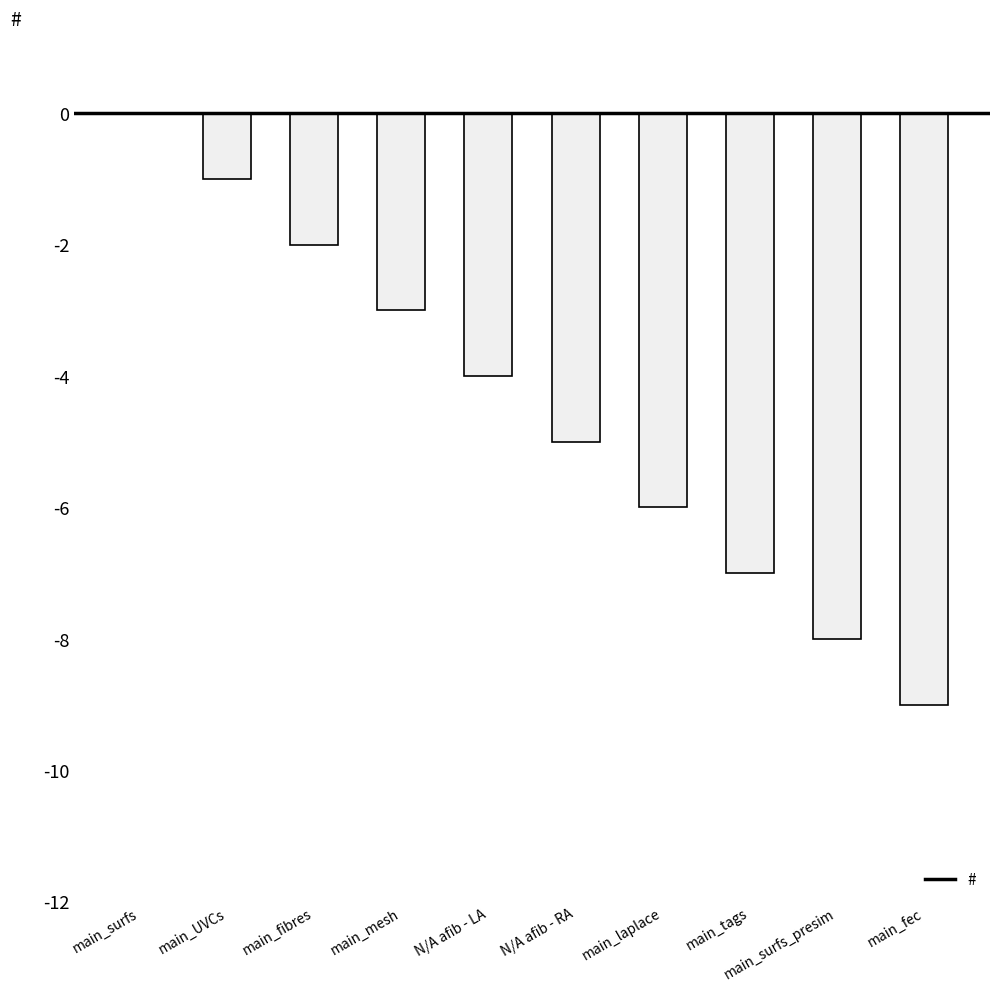

The chart shows a value of -4 at N/A afib - LA. True or false?

True